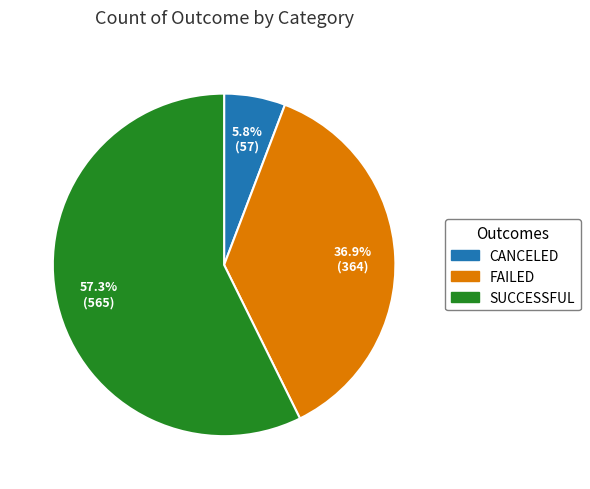

Does any single category account for the majority?

Yes